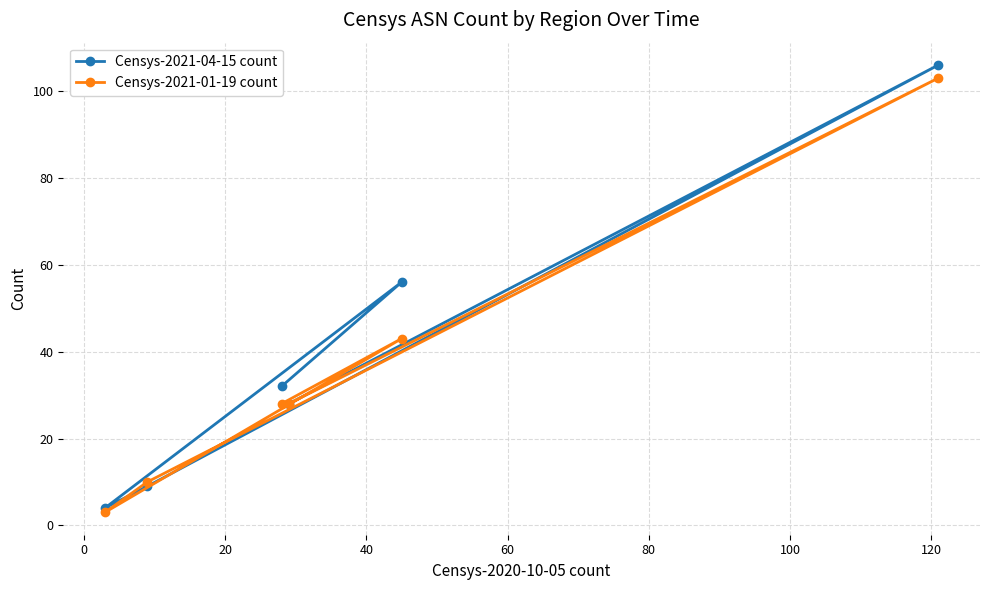

Reading left to right, what are all the values shown in this chart?

Censys-2021-04-15 count: 4	9	32	28	56	106
Censys-2021-01-19 count: 3	10	28	28	43	103